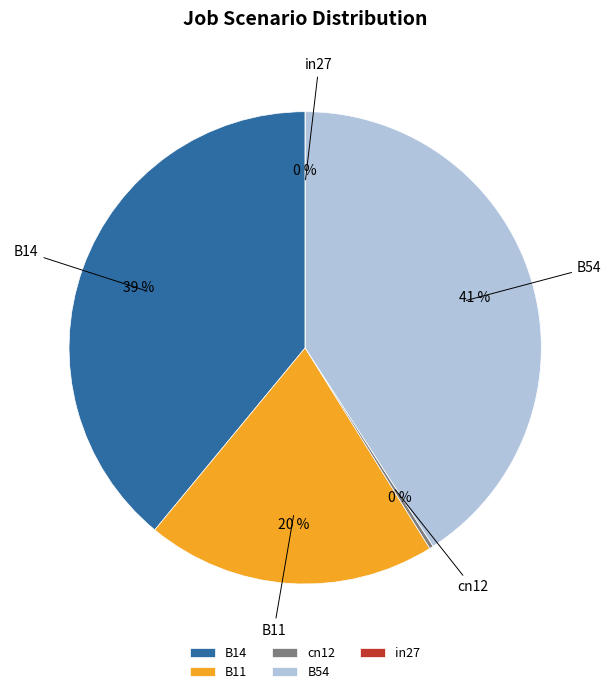

What percentage do B11 and cn12 together represent?

20.1%